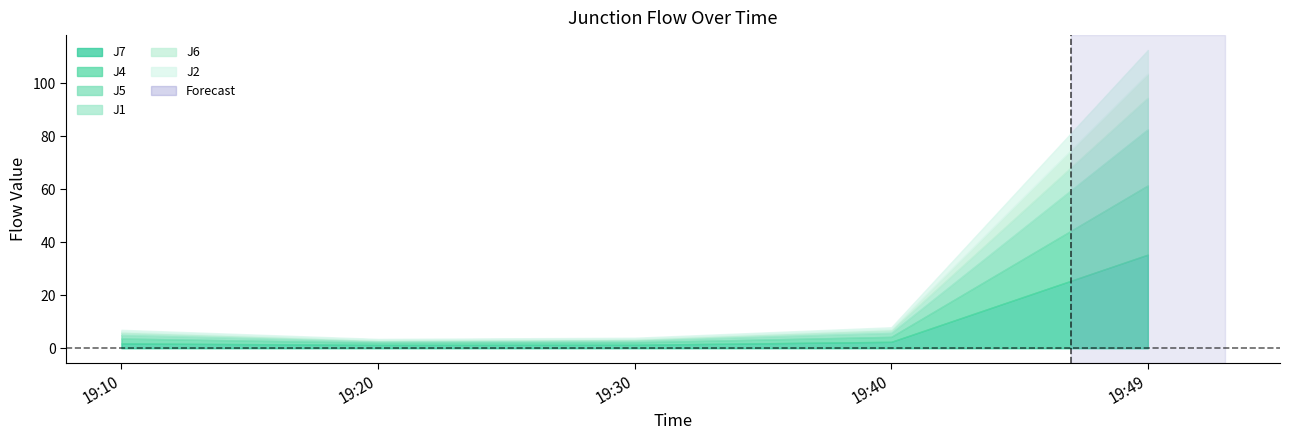

At how many categories does at least one series exceed 57?

1